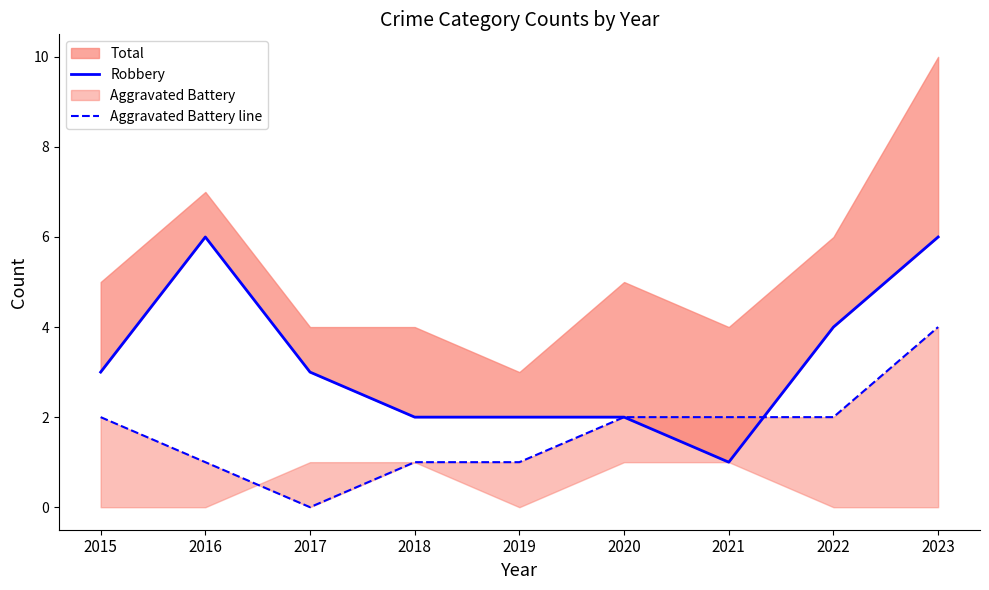

At which label does Aggravated Battery line first exceed 2?

2023